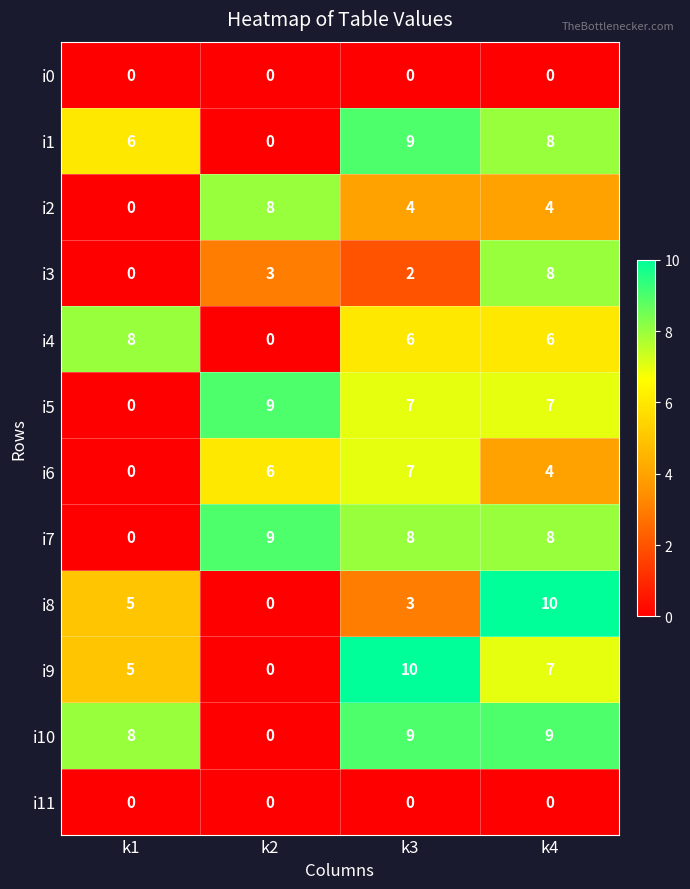

What is the approximate value of i3 at k4?

8